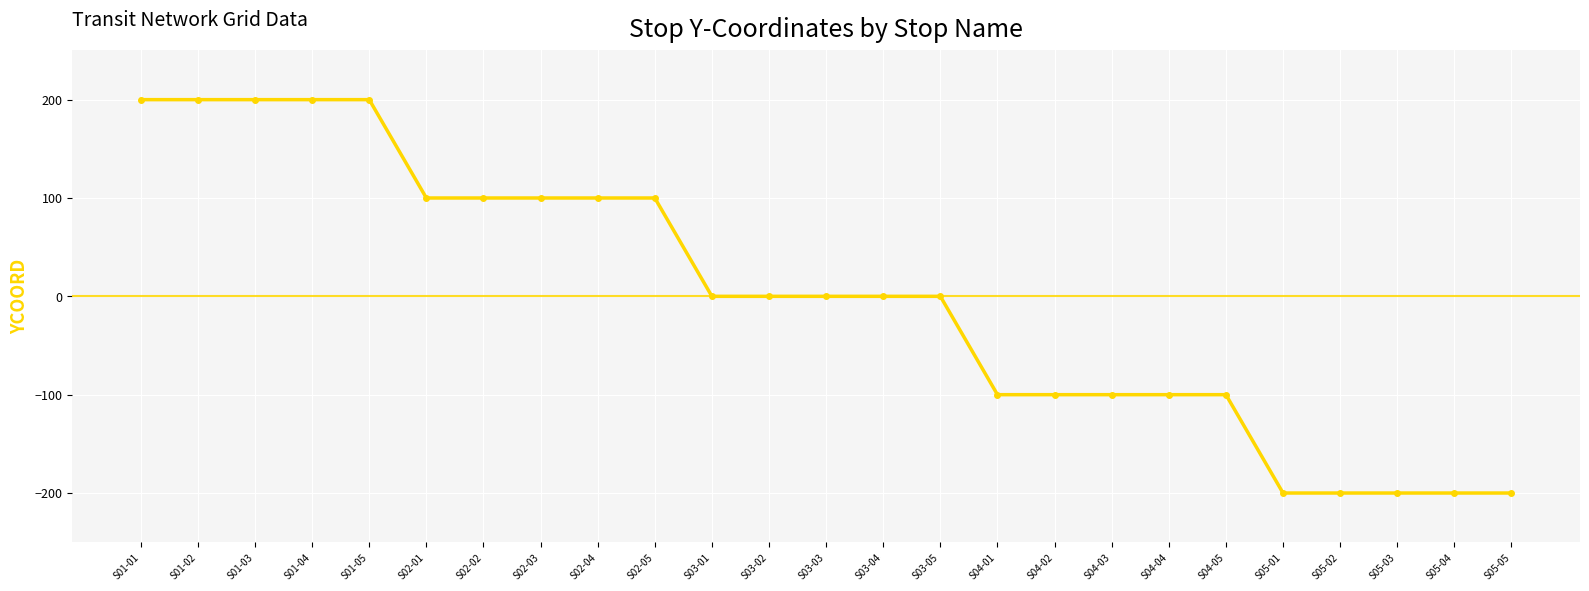

What is the label of the 17th point from the right?

S02-04